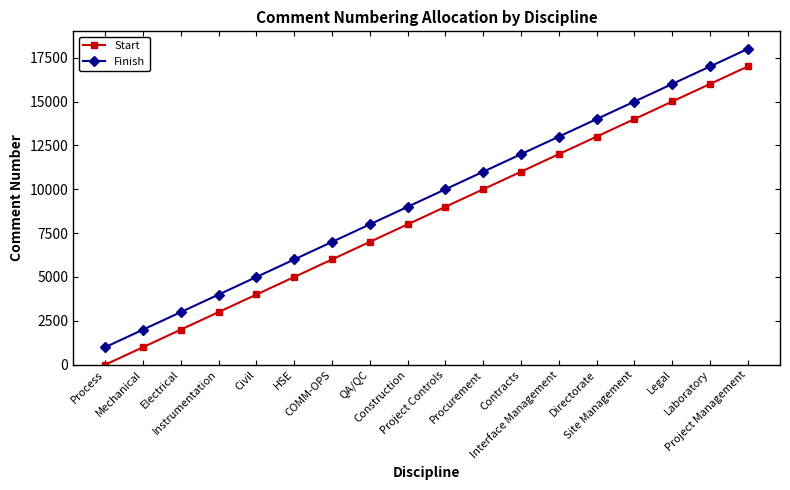

True or false: Finish and Start intersect in this chart.

False